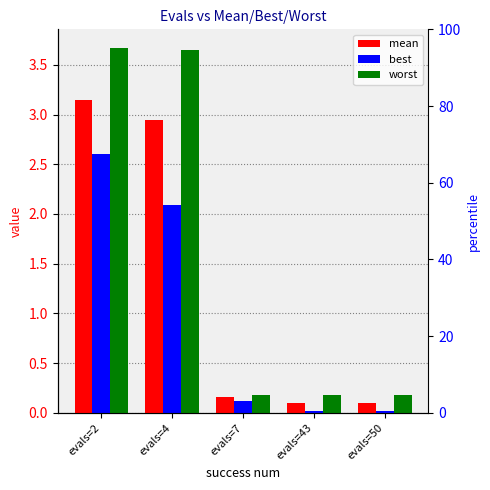

What is the difference between the highest and lowest values at evals=4?

1.6